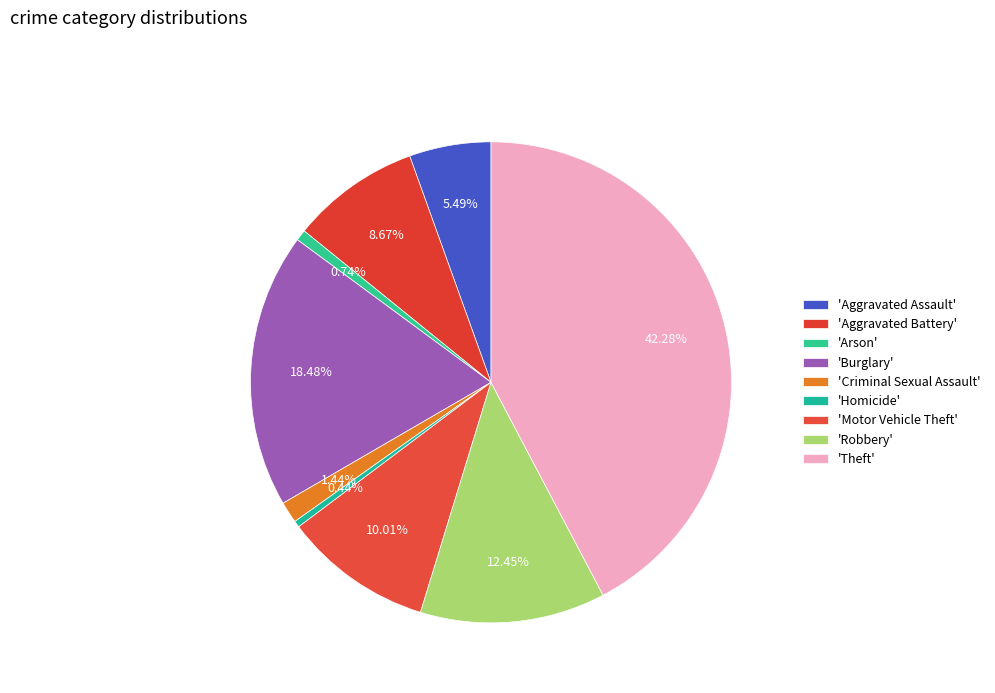

How many slices are in this pie chart?

9